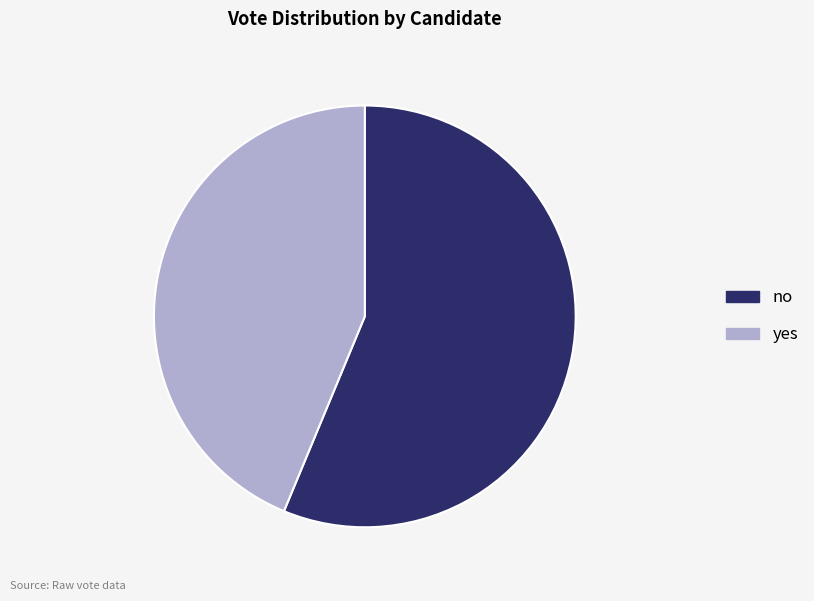

True or false: yes accounts for 56% of the total.

False